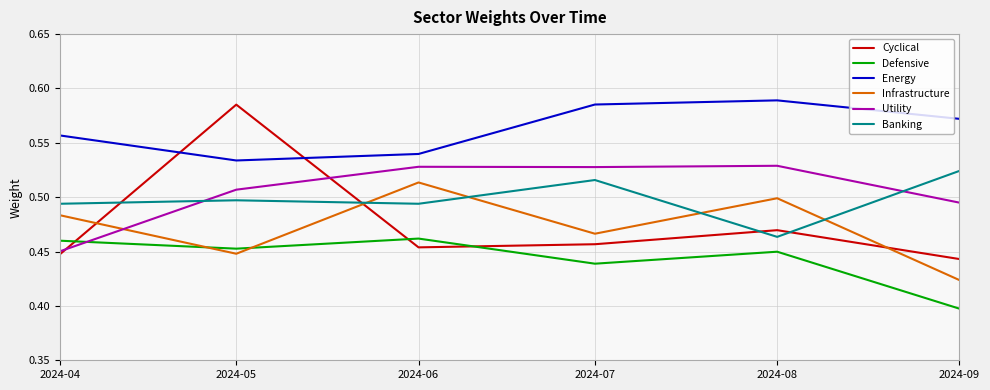

The Defensive series shows 0.2 at 2024-08. True or false?

False